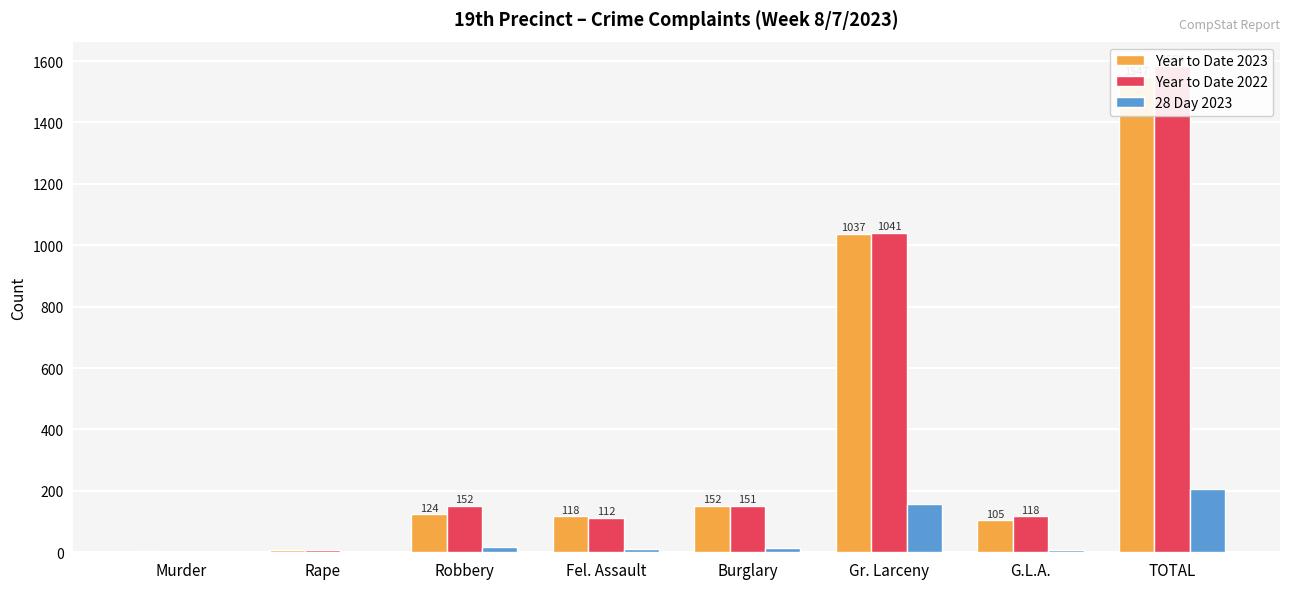

What is the difference between the highest and lowest values at Rape?

7